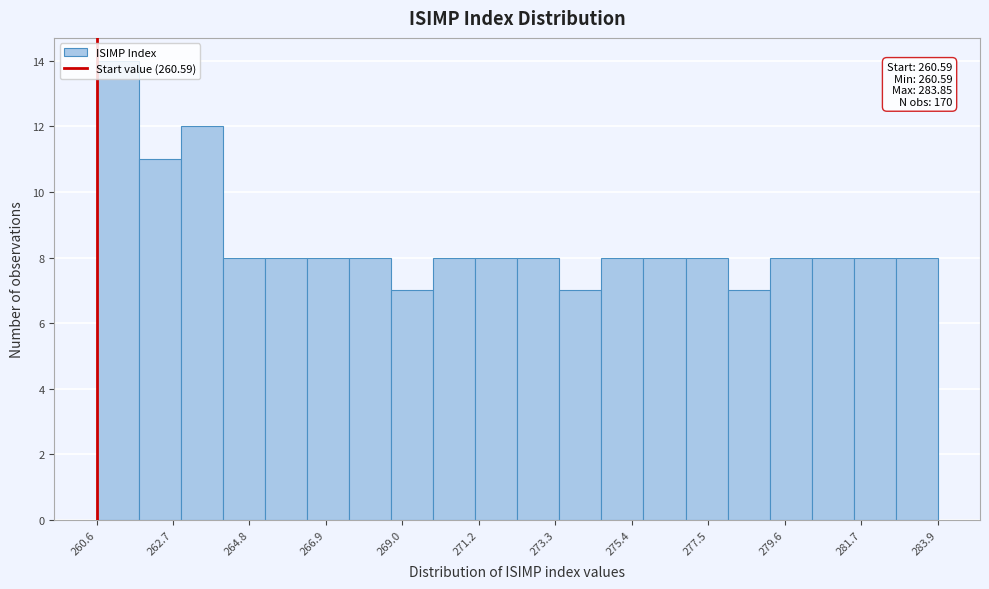

Read against the x-axis, roughly where is the centre of the tallest bar?

261.0